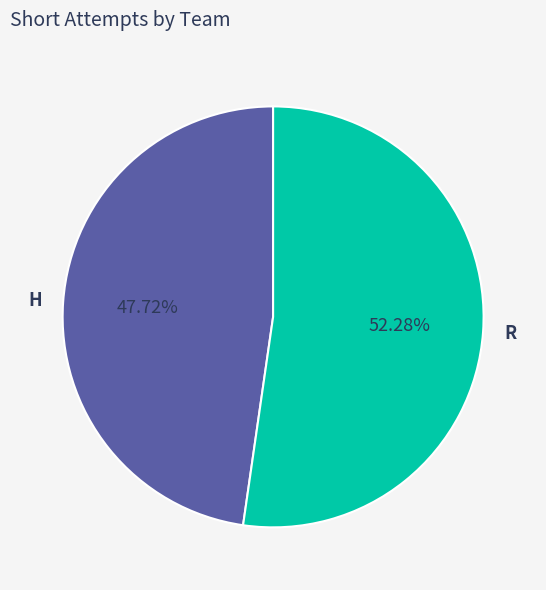

True or false: H accounts for 48% of the total.

True